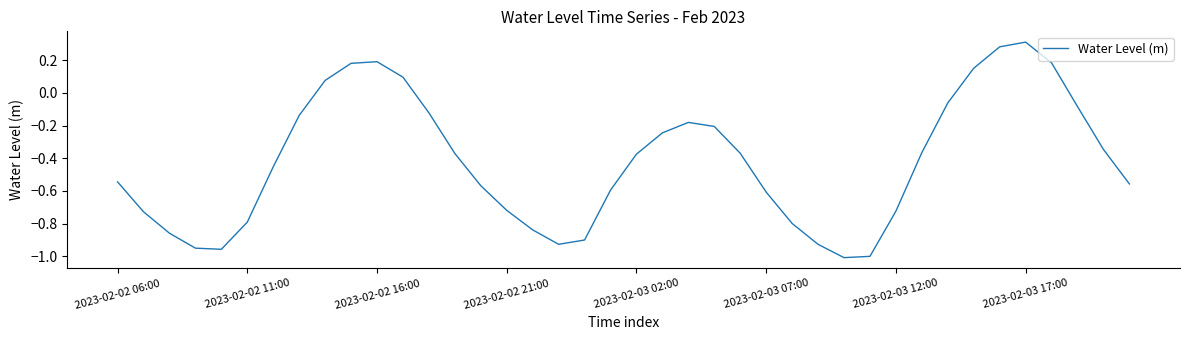

The chart shows a value of -0.2 at 2023-02-03 02:00. True or false?

False